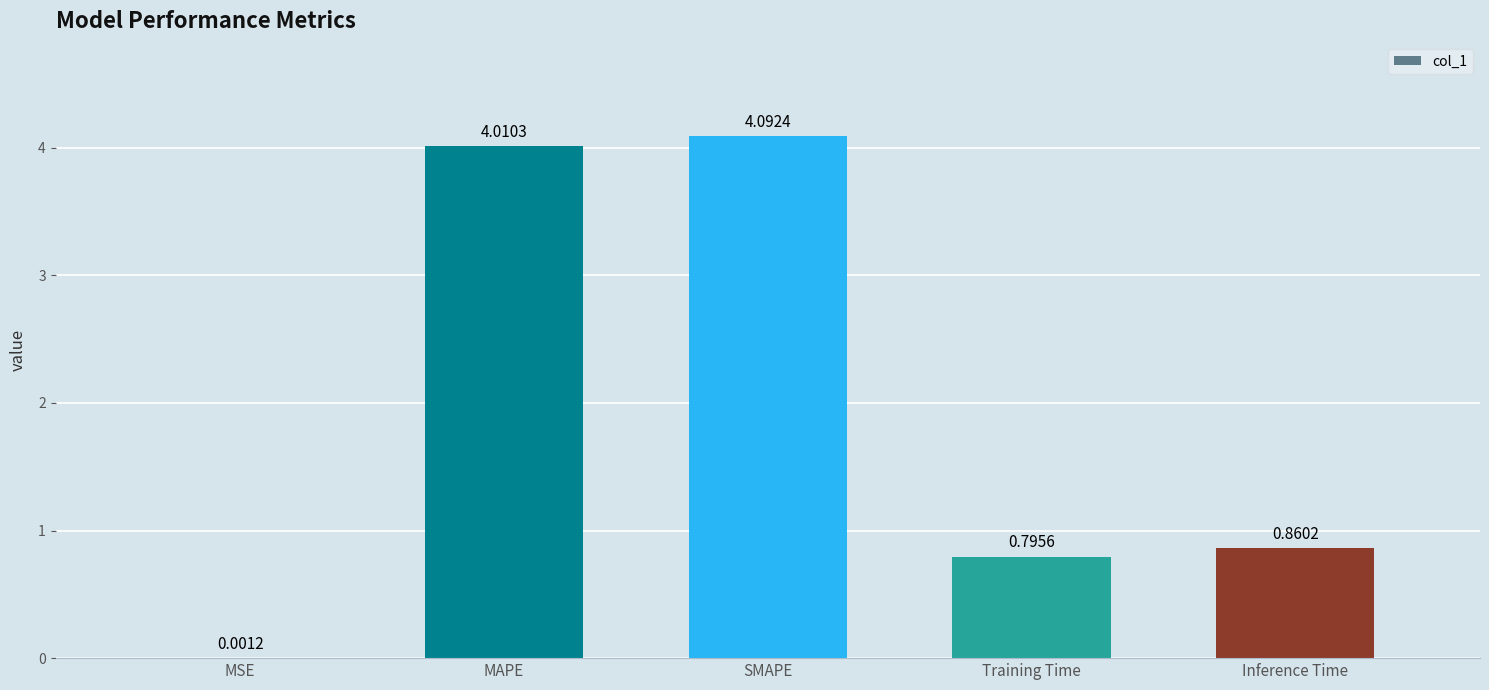

What is the greatest value displayed?

4.1